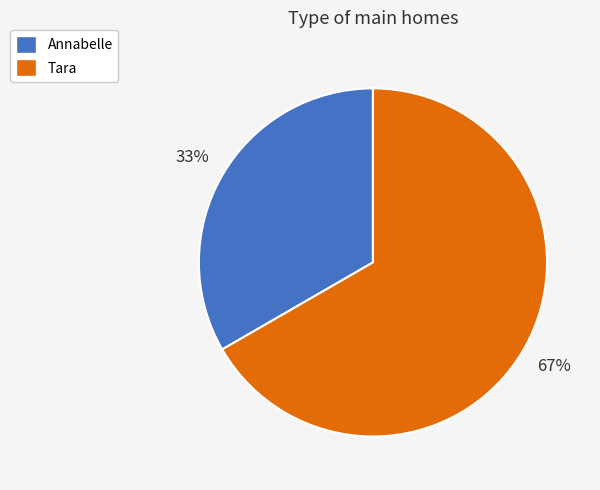

Count the number of slices in the pie.

2